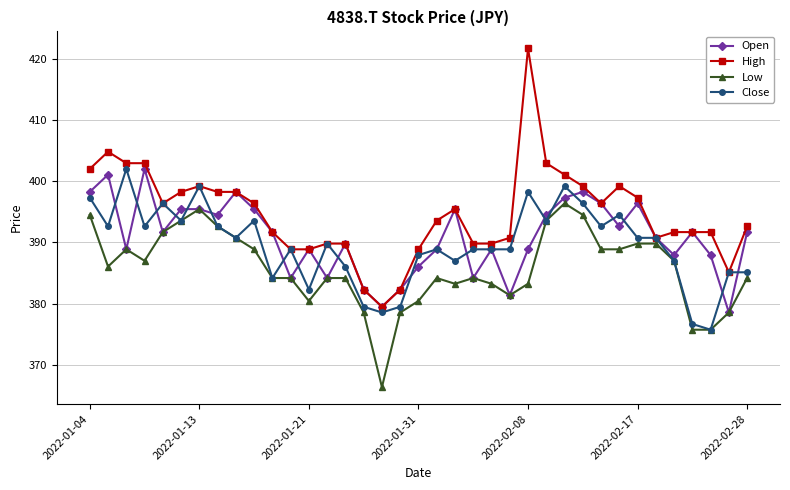

True or false: High has more than 2 points higher than both neighbors.

True